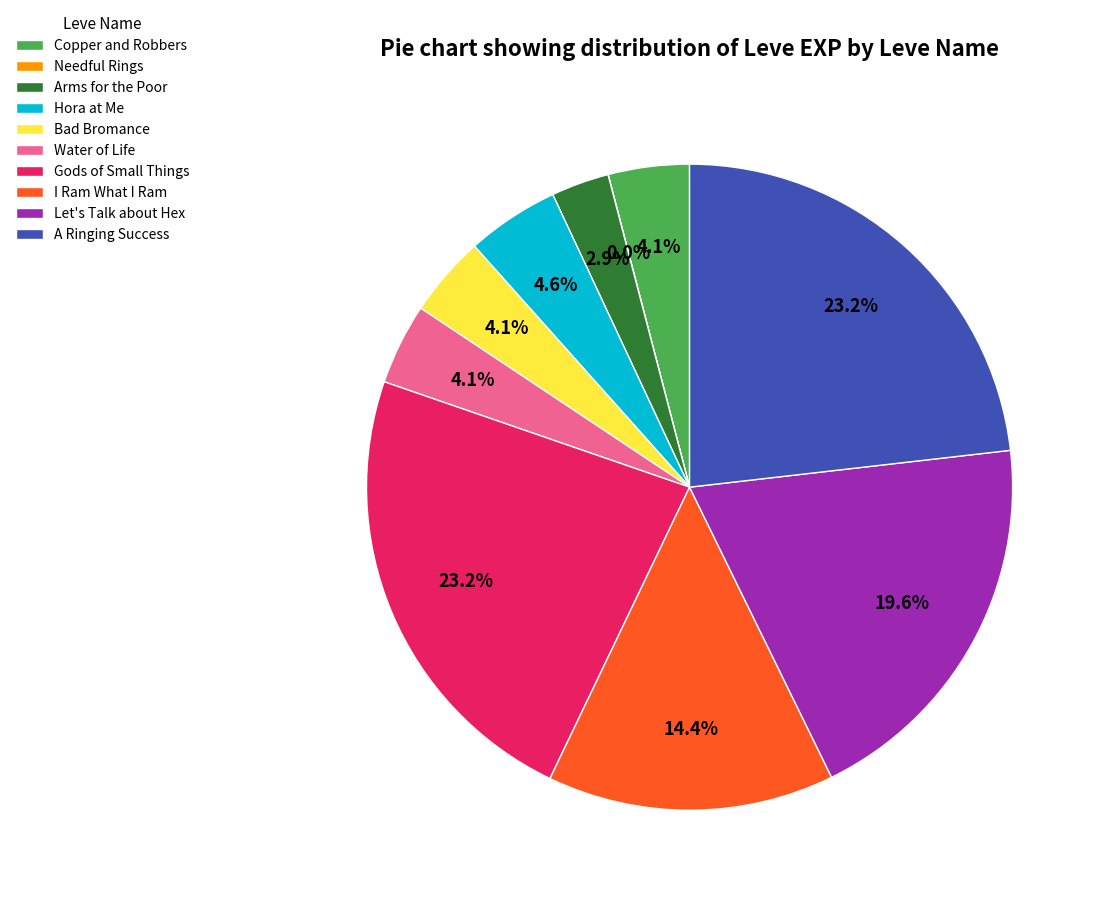

Do Water of Life and I Ram What I Ram together represent more than half of the pie?

No